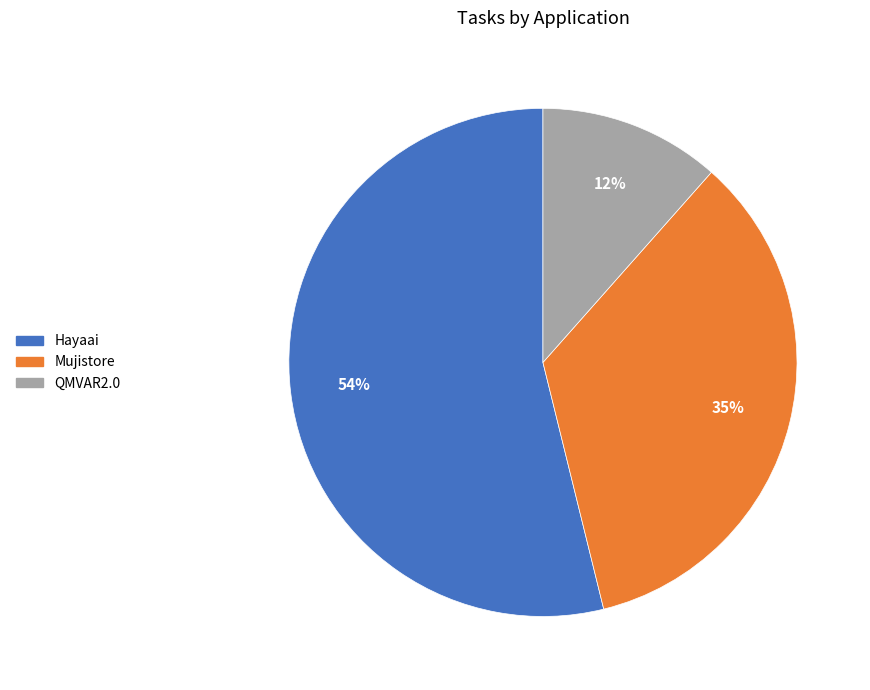

To the nearest percent, what is the combined percentage of Hayaai and QMVAR2.0?

65%